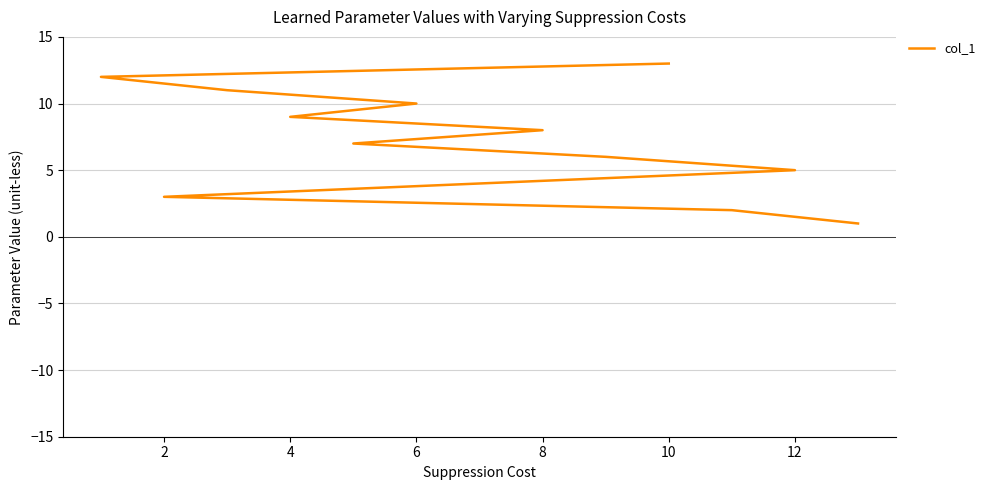

What is the difference between the second highest and second lowest values?

10